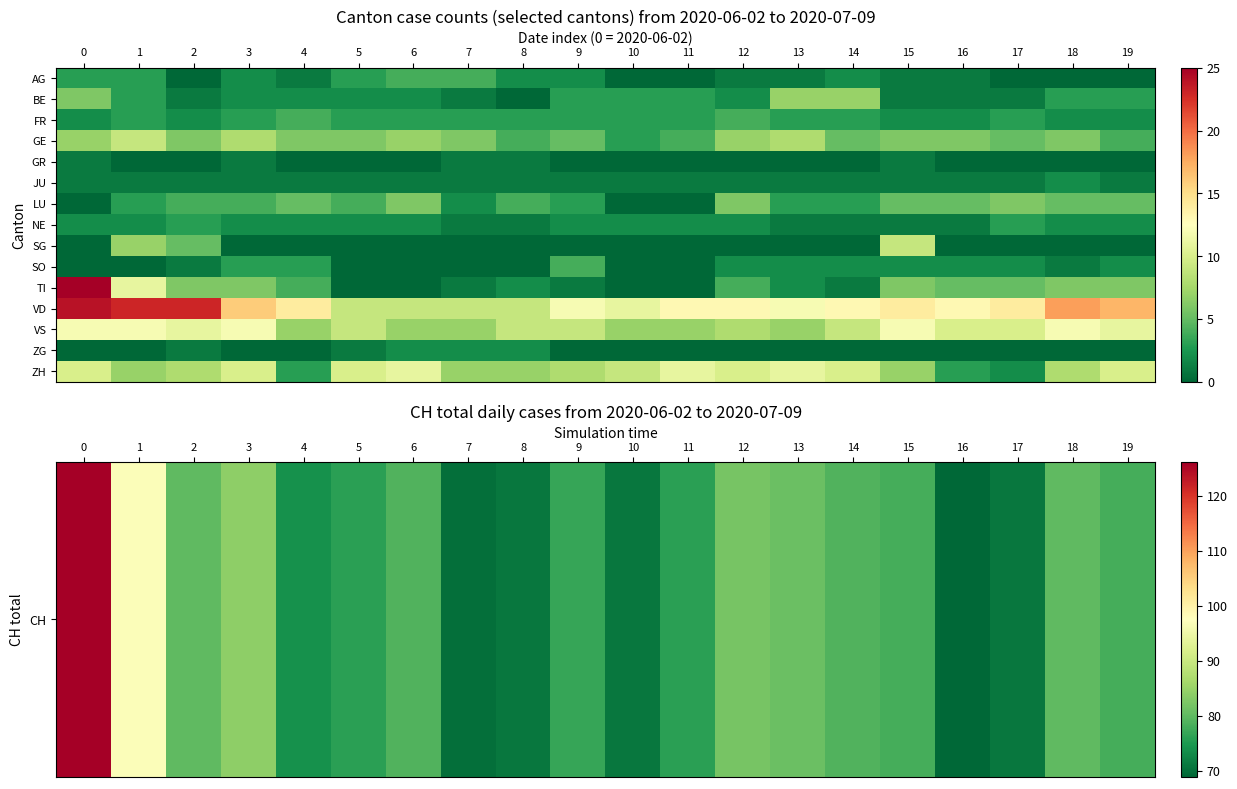

List the series in order of their peak value, lowest first.

GR, JU, ZG, NE, FR, SO, LU, BE, GE, SG, ZH, VS, VD, TI, CH